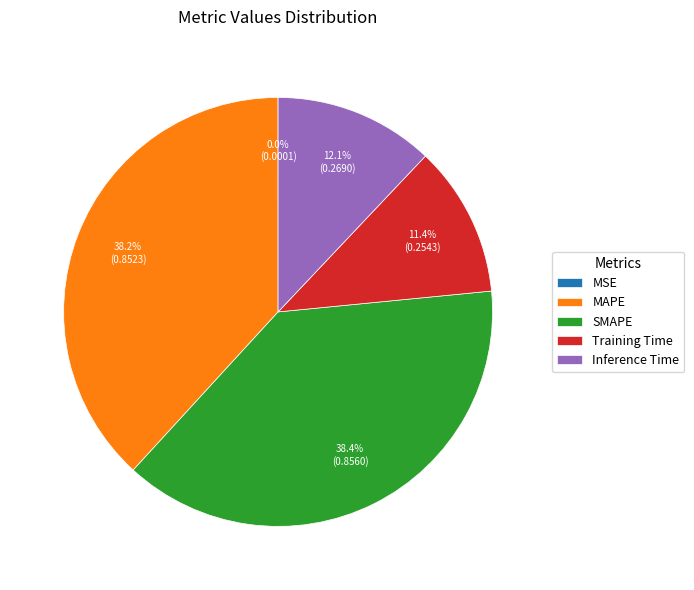

What percentage is NOT represented by Inference Time?

87.9%